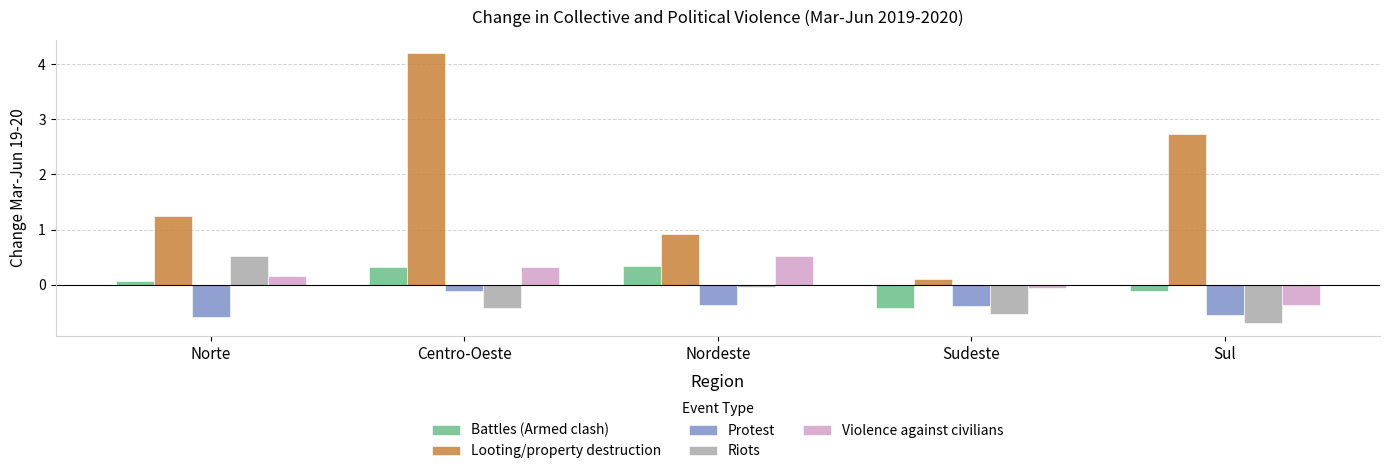

What is the difference between the maximum and minimum values in the Riots series?

1.2